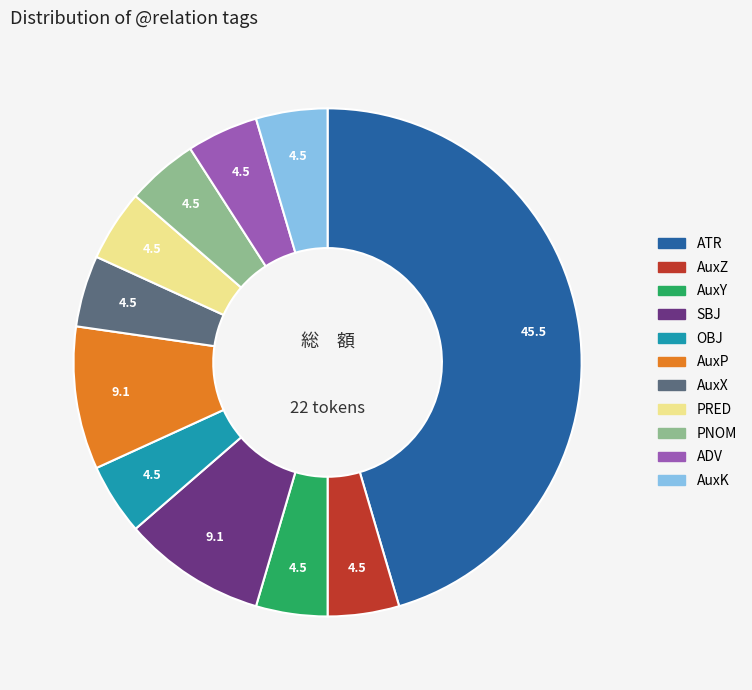

True or false: ADV accounts for 5% of the total.

True